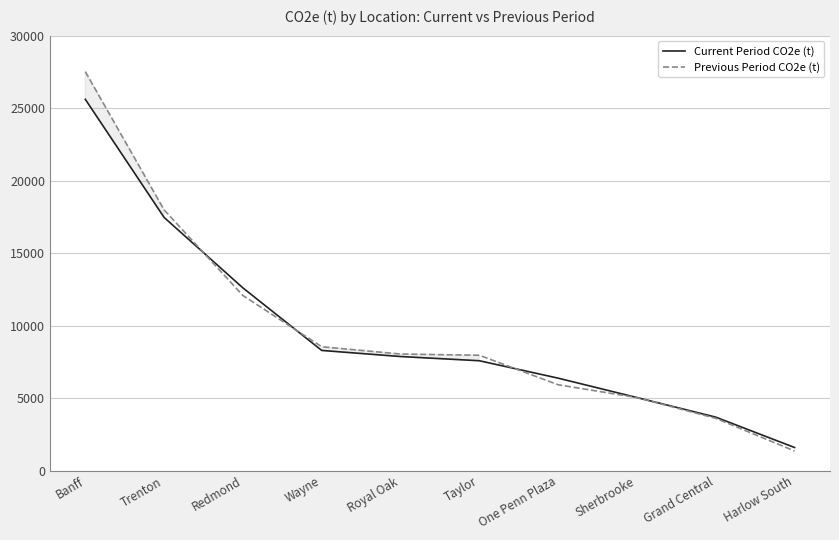

Is the value of Current Period CO2e (t) at Grand Central greater than the value of Previous Period CO2e (t) at Sherbrooke?

No